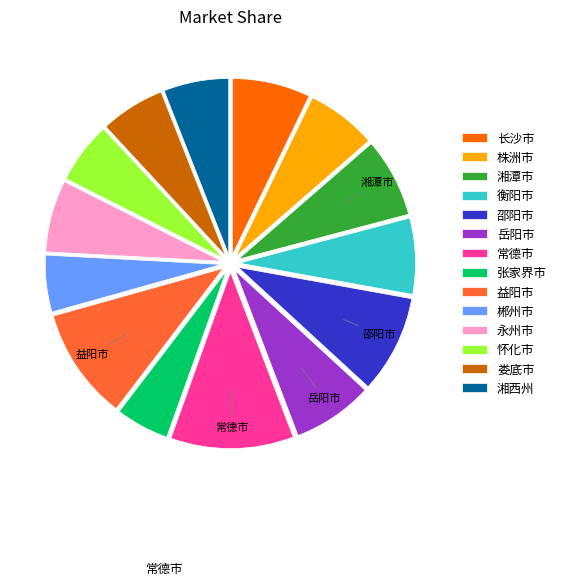

Does any single category account for the majority?

No